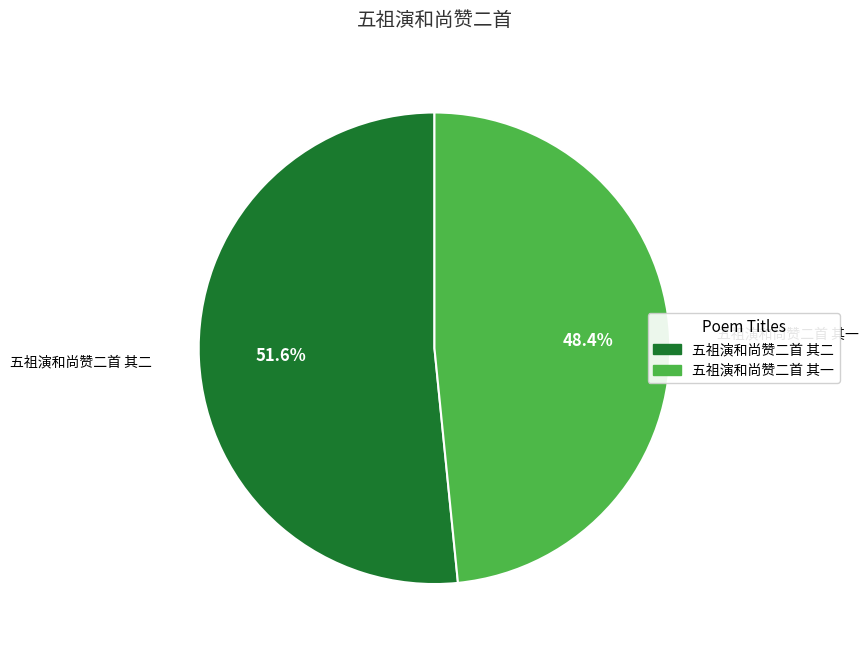

How many slices are in this pie chart?

2